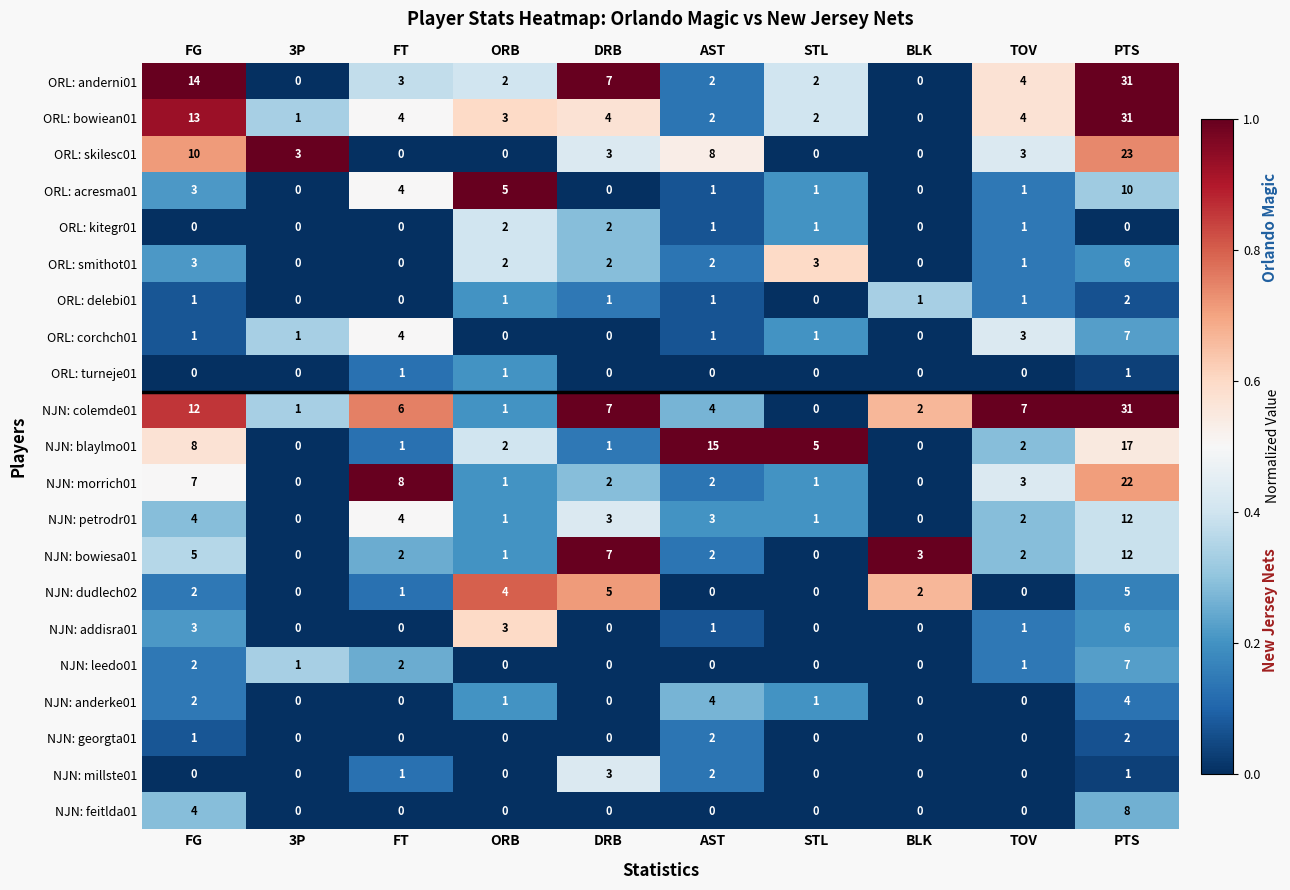

Count the number of categories in the chart.

10